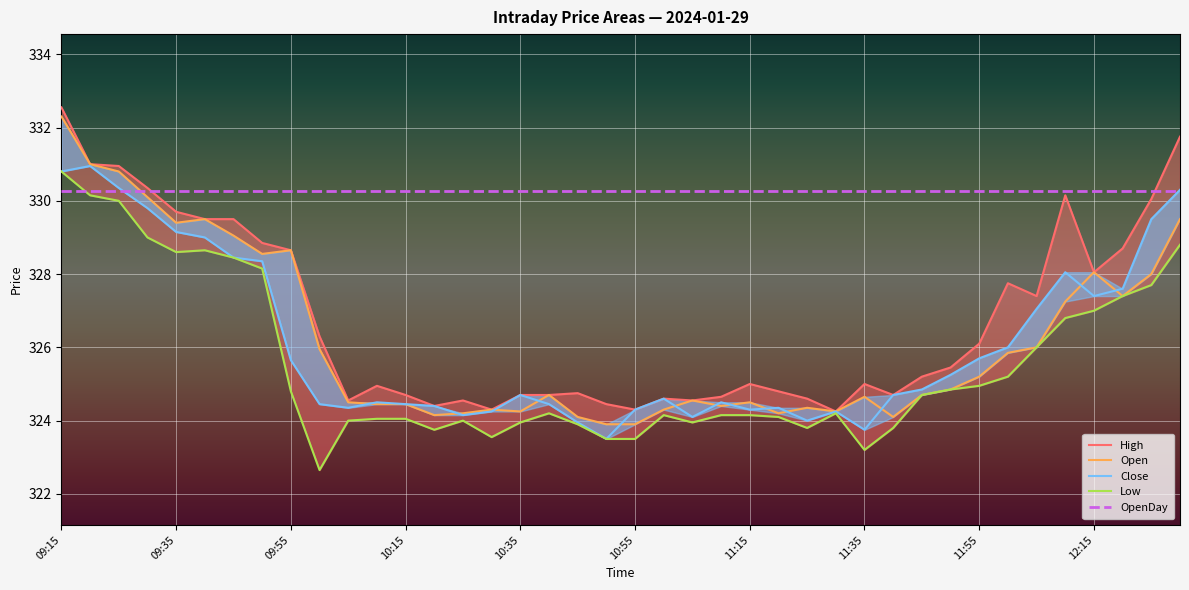

What is the total value across all series at 11:55?

1632.2